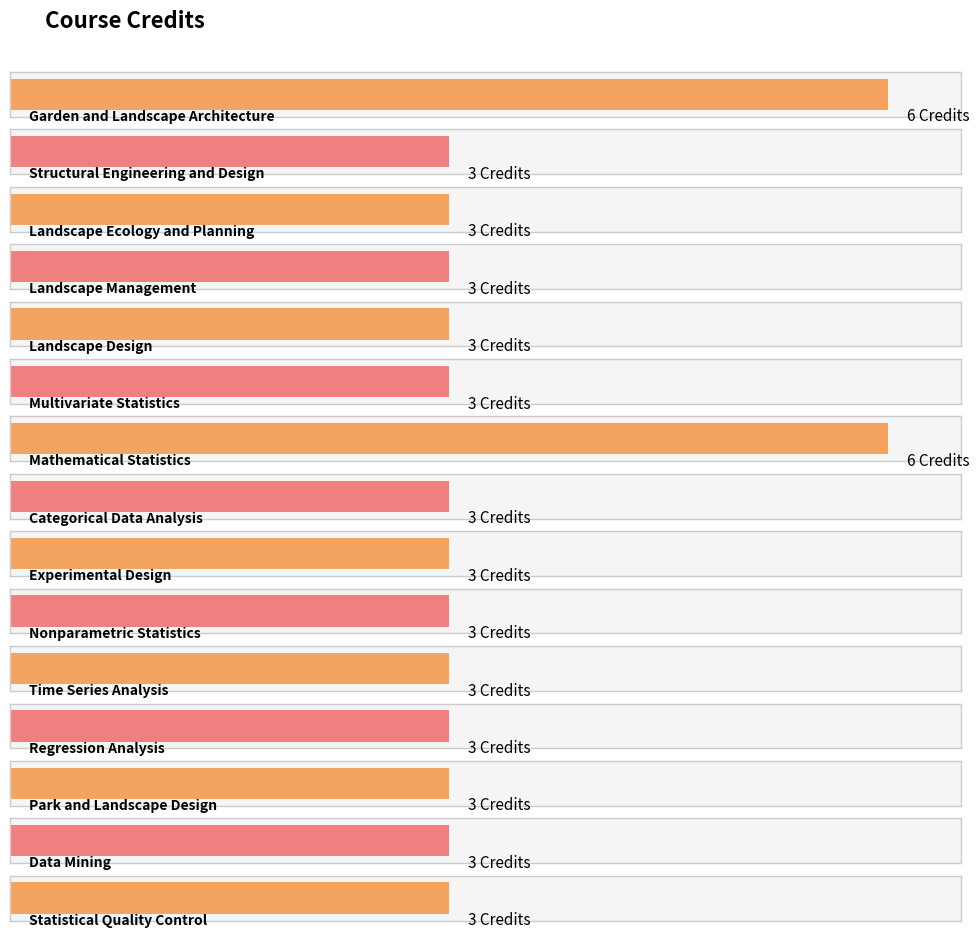

What is the sum of all values?

51